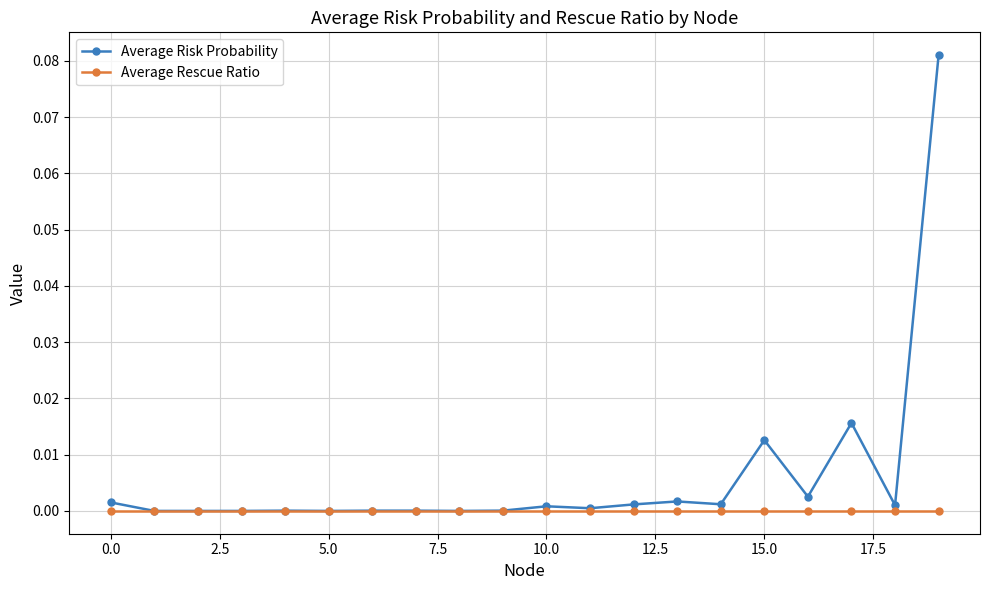

Rank the series by their maximum value, from highest to lowest.

Average Risk Probability, Average Rescue Ratio